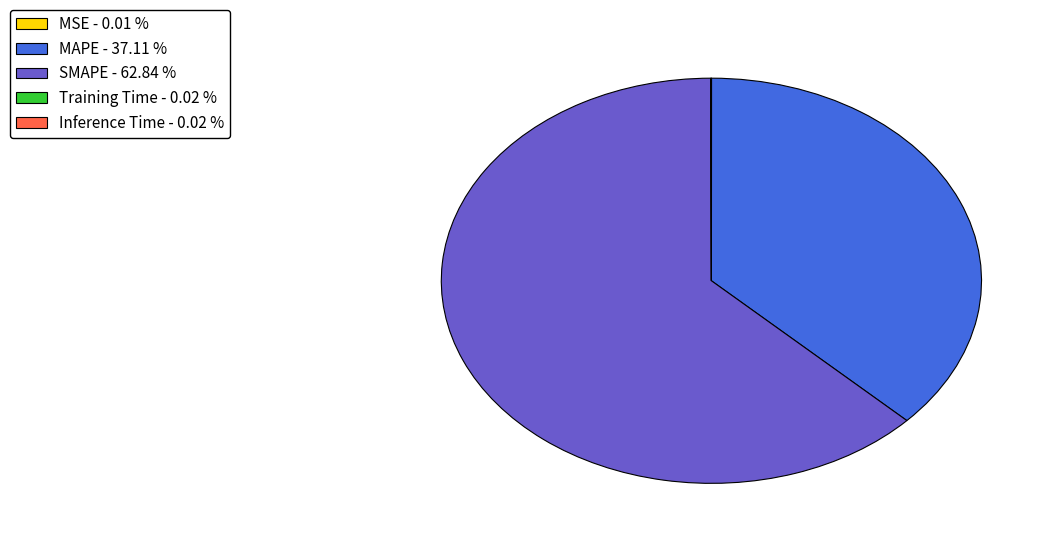

Is there a majority slice in this chart?

Yes